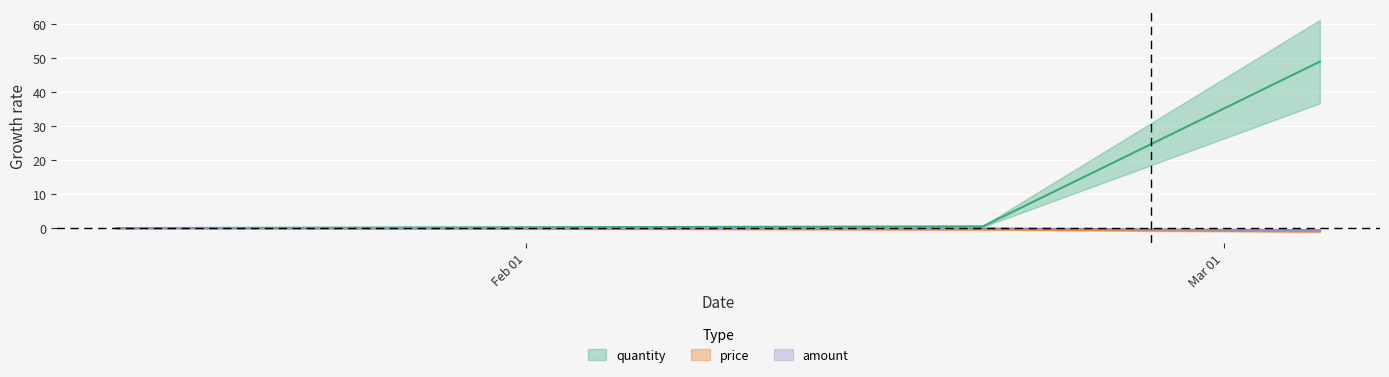

Between 2024-03-05 and 2024-01-15, which is larger?

2024-03-05